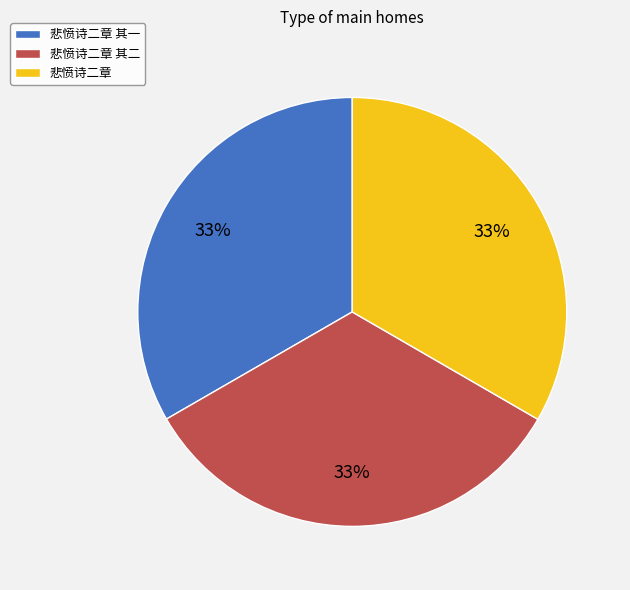

Combined, do 悲愤诗二章 and 悲愤诗二章 其一 account for over 50%?

Yes